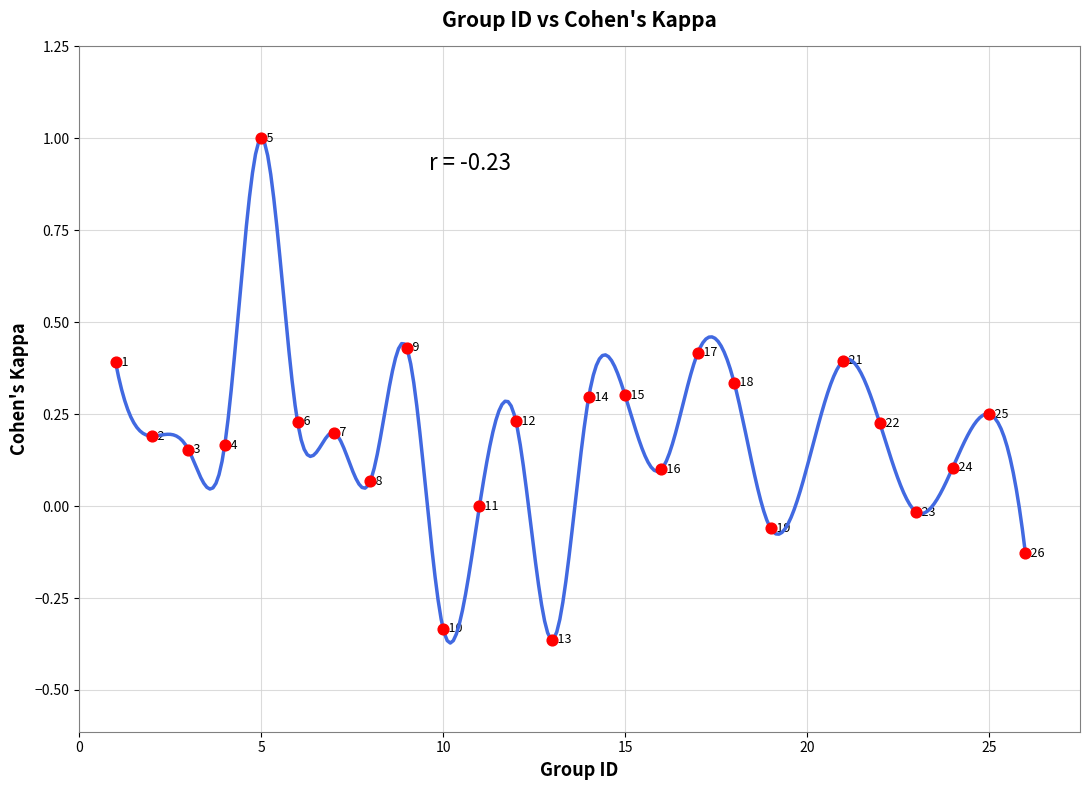

What is the range of Y values (max minus min)?

1.4